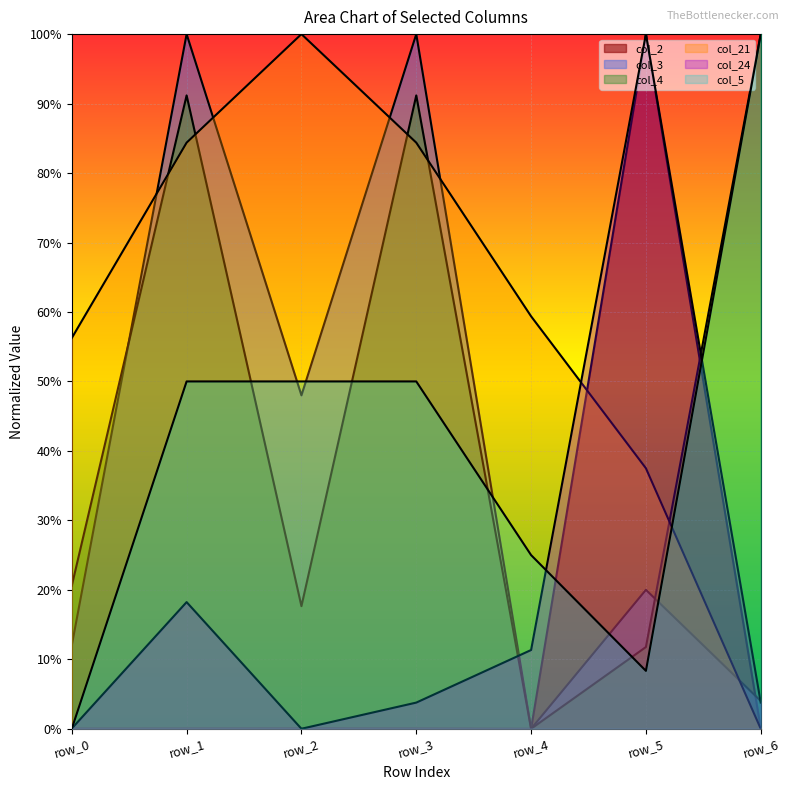

What is the maximum value for col_4?

1.0